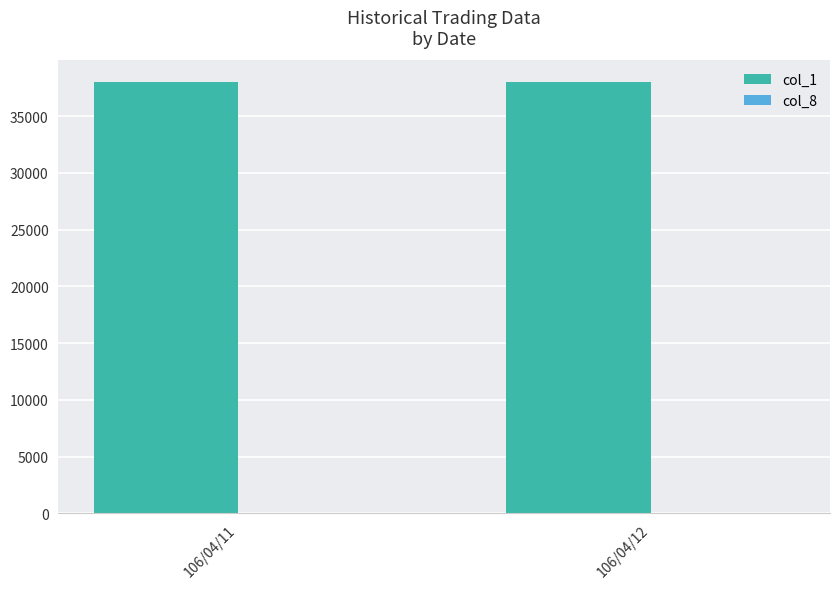

What is the greatest value displayed?

38000